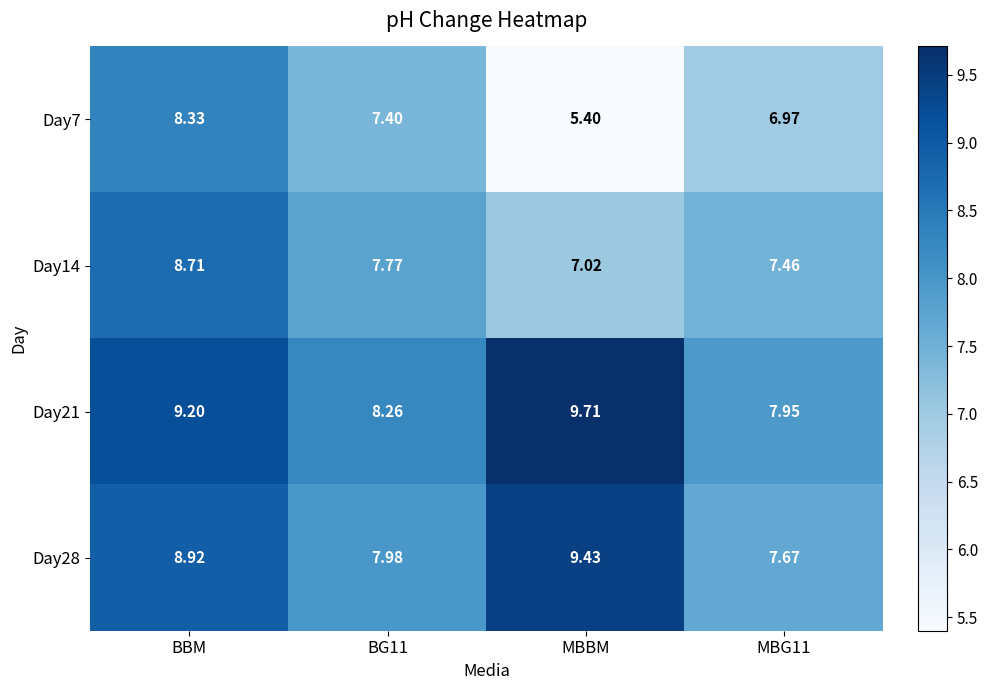

Rank the series at MBBM from highest to lowest value.

Day21, Day28, Day14, Day7